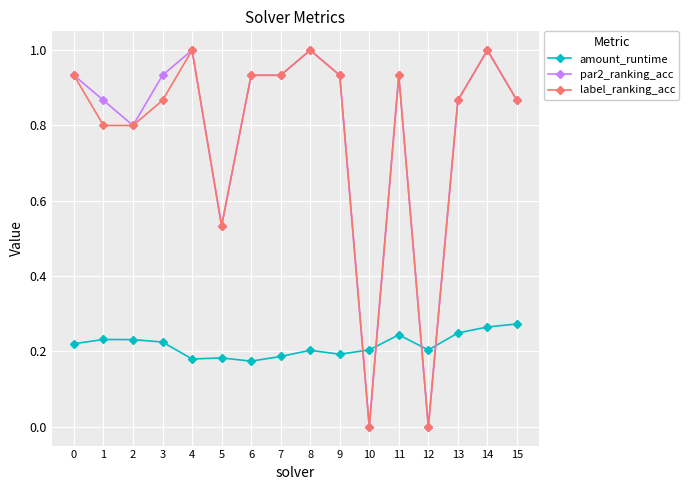

What is the total value across all series at 5?

1.2